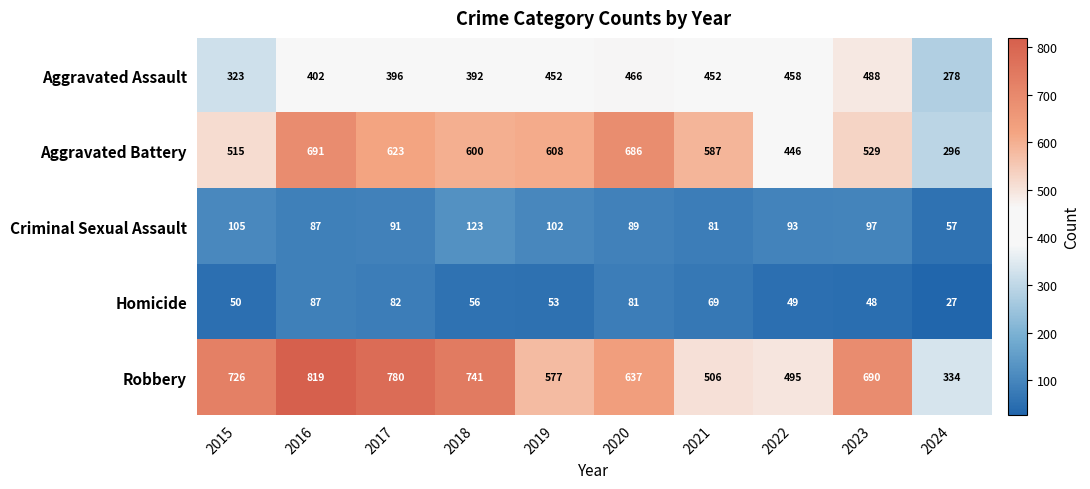

What is the sum of all Aggravated Battery values?

5581